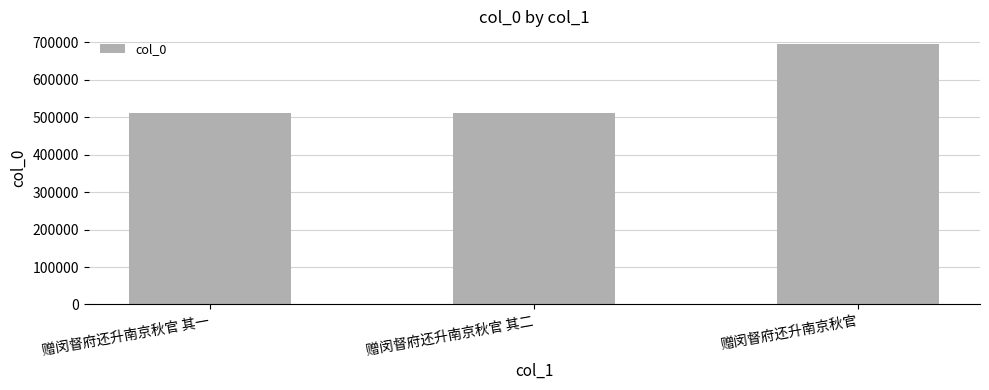

Is it true that the value at 赠闵督府还升南京秋官 is 694380?

True